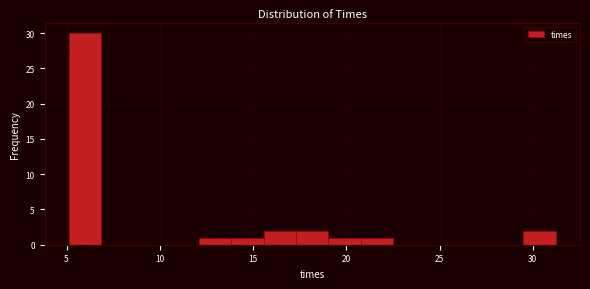

Read against the x-axis, roughly where is the centre of the tallest bar?

6.0